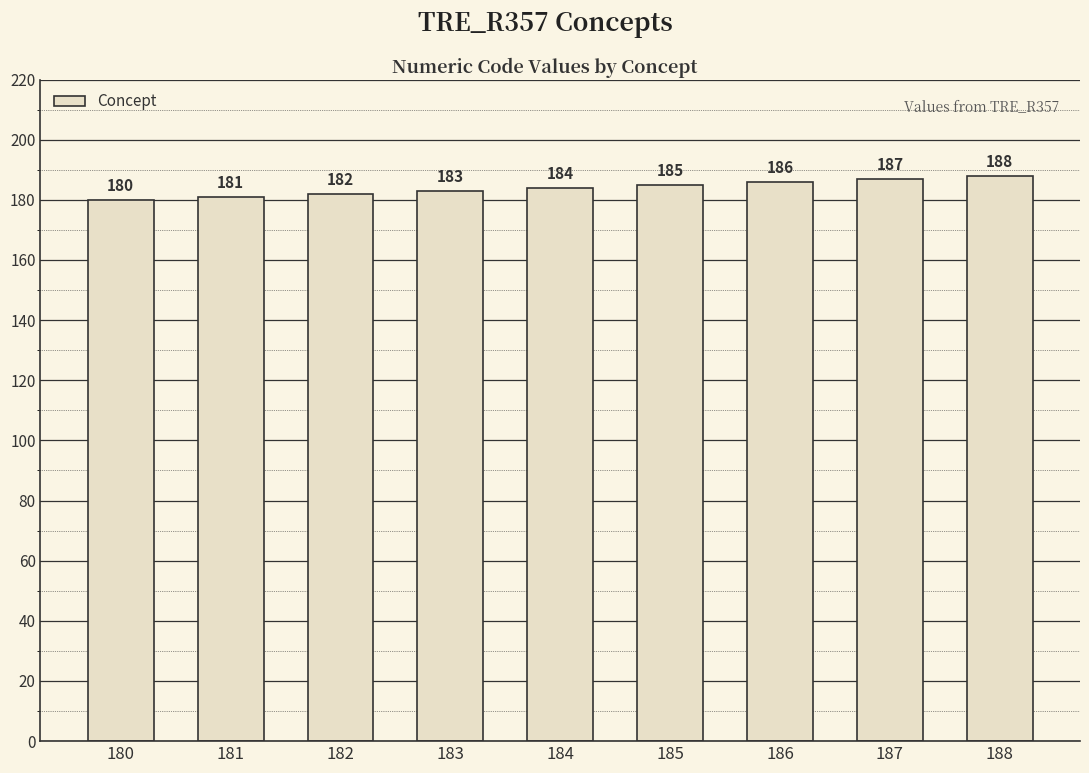

How many values are below 184?

4